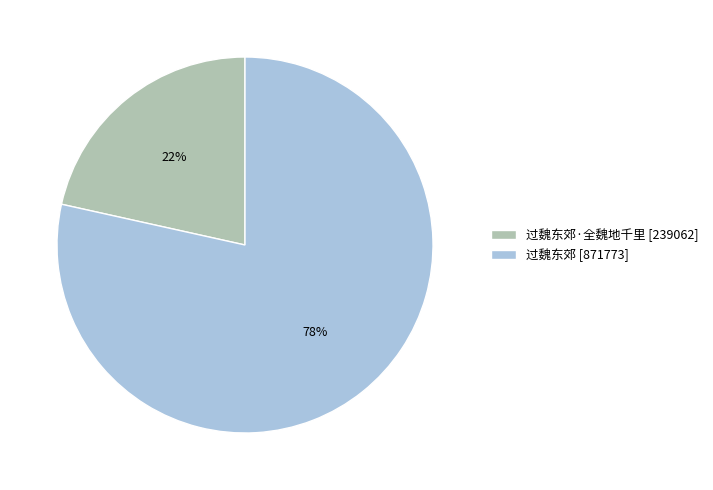

Approximately how many times larger is the value at 过魏东郊·全魏地千里 [239062] compared to 过魏东郊 [871773]?

0.3